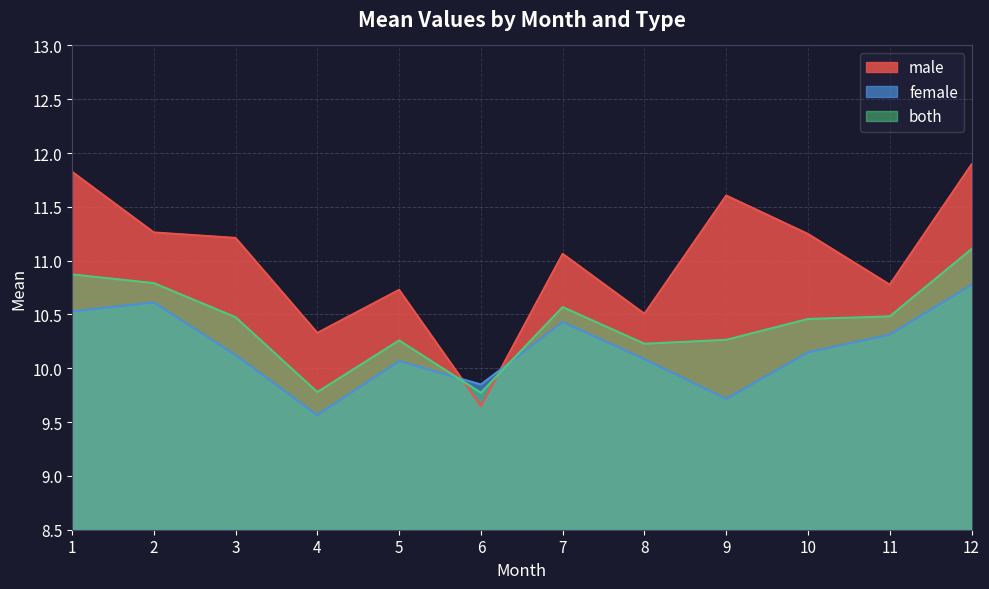

Which label corresponds to the largest value in the chart?

12